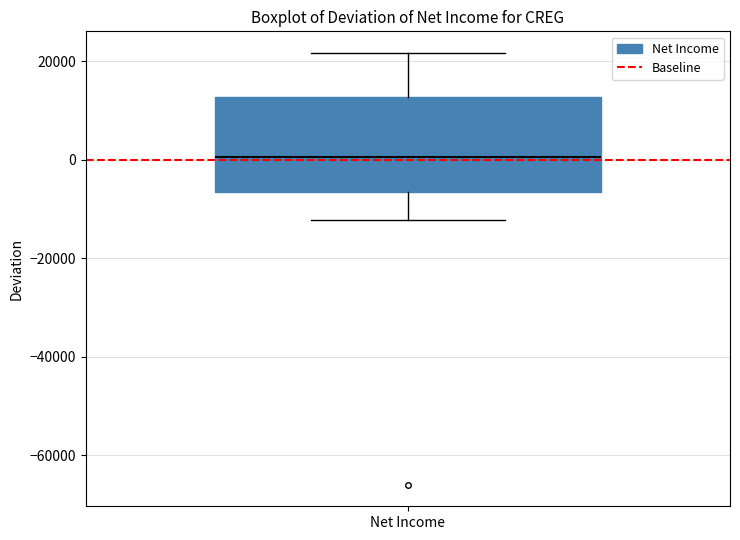

Read this box plot against the y-axis: the position of the median line, the range covered by the box, and the ends of both whiskers. The values are not printed on the chart, so give them approximately, as read against the axis.

median 0, box -6000 to 12000, whiskers -12000 to 22000